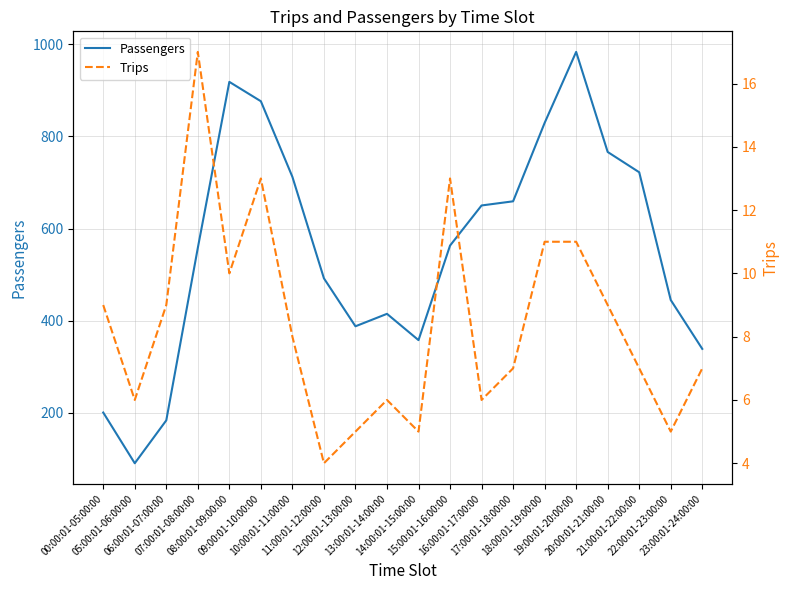

At which category is the sum across all series the highest?

19:00:01-20:00:00